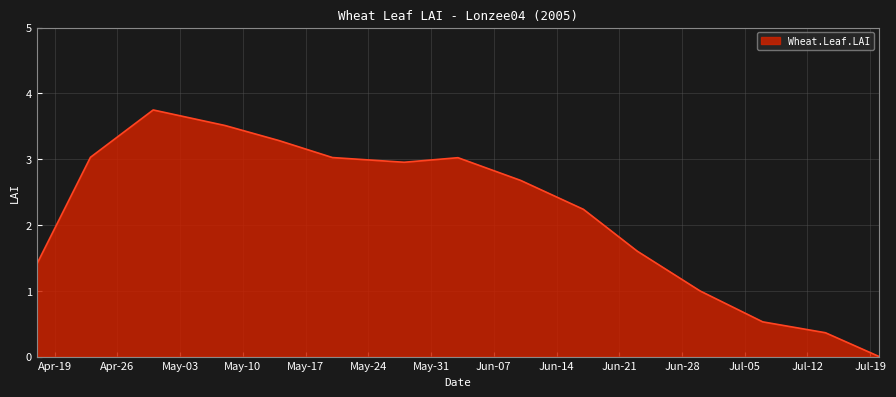

What is the maximum value shown in the chart?

3.7